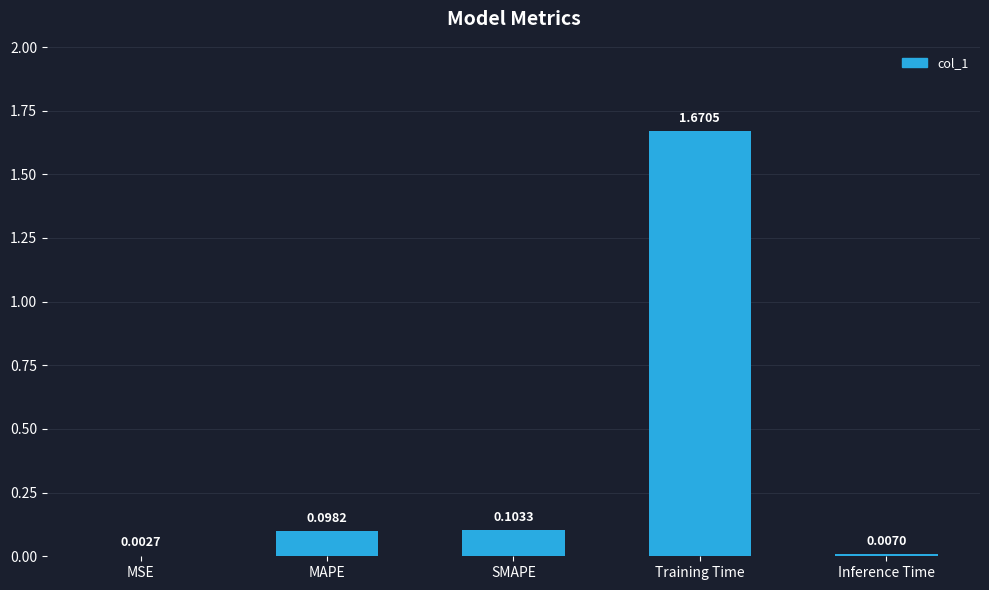

What is the sum of all values?

1.9